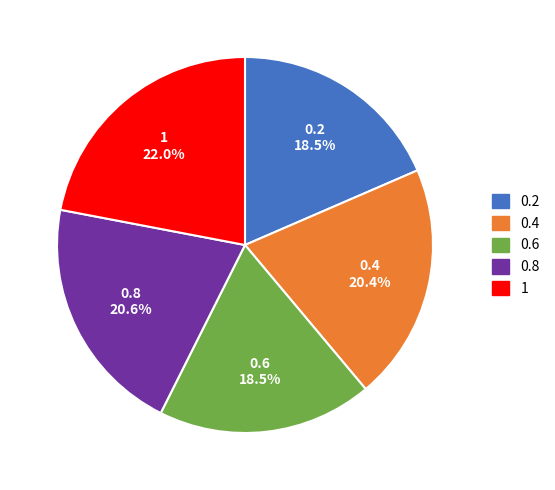

Between 0.6 and 0.8, which is larger?

0.8